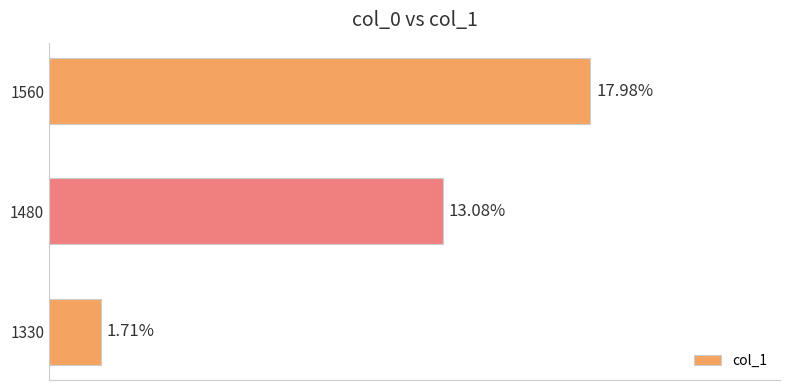

Does the chart contain stacked bars?

No